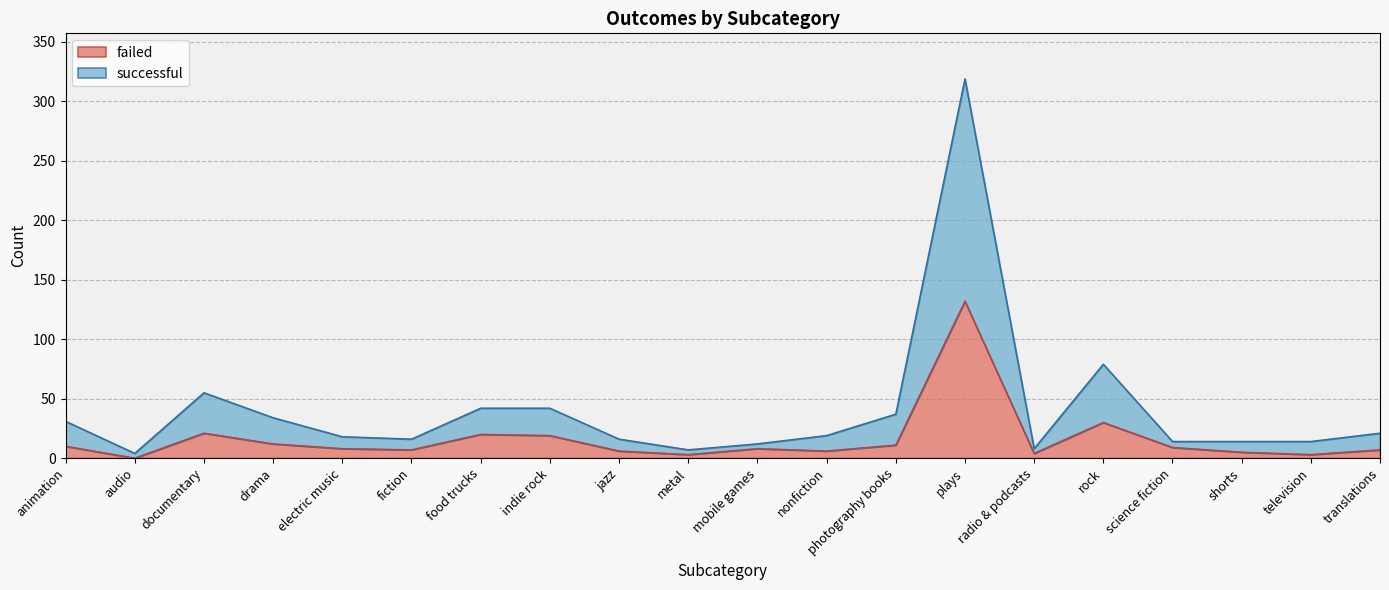

The value of failed at audio is 0. True or false?

True